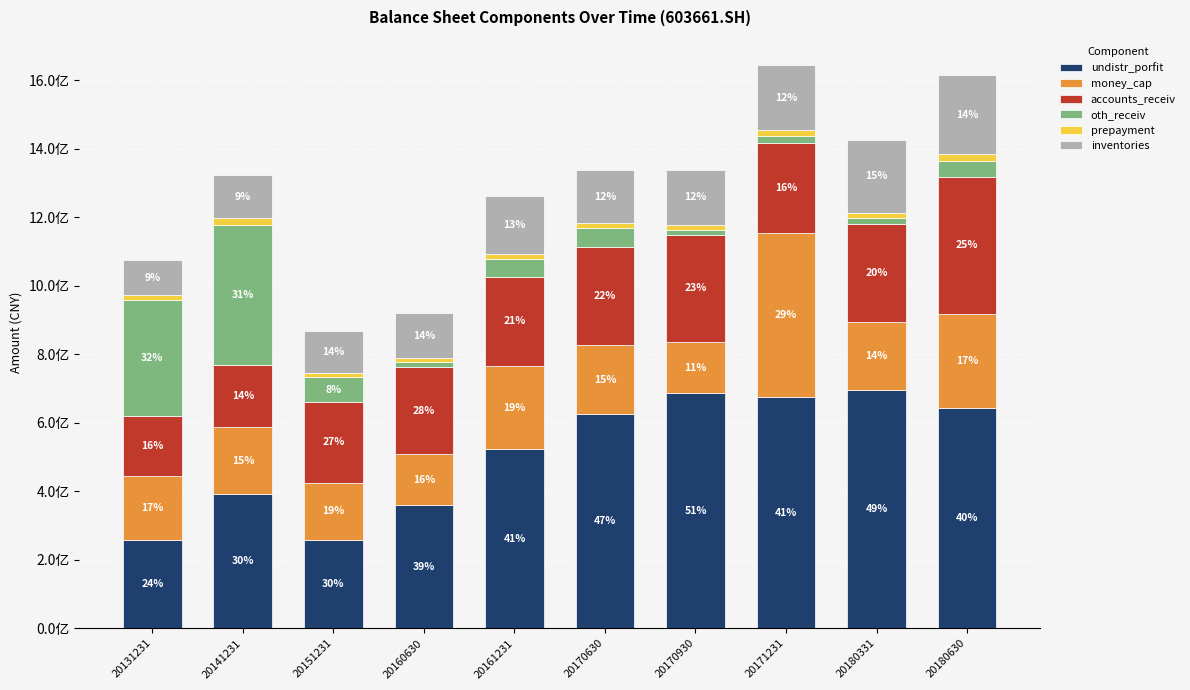

What is the difference between the inventories values at 20161231 and 20160630?

37537980.4